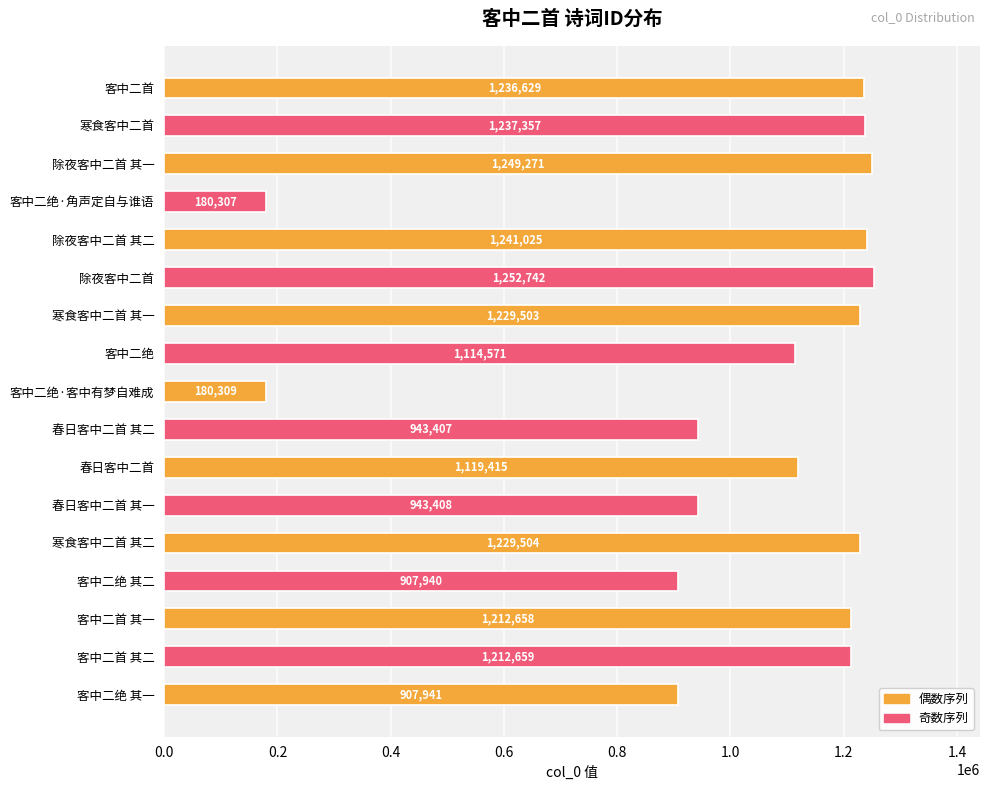

What is the minimum value shown in the chart?

180307